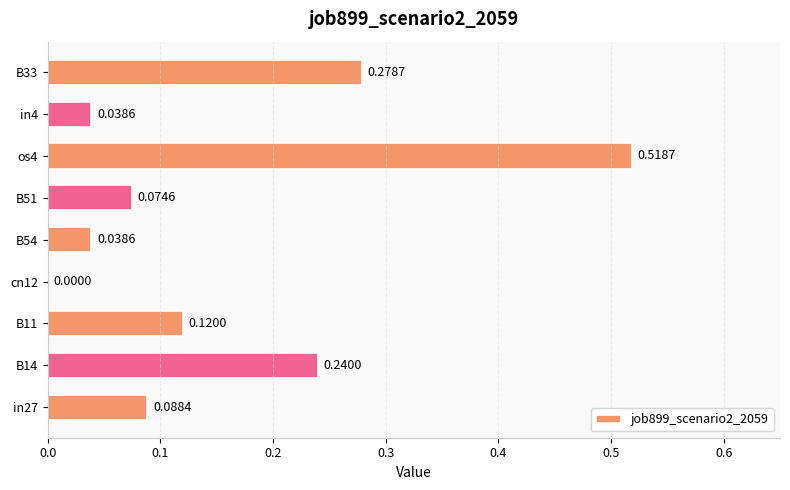

Count the number of data series in this chart.

1